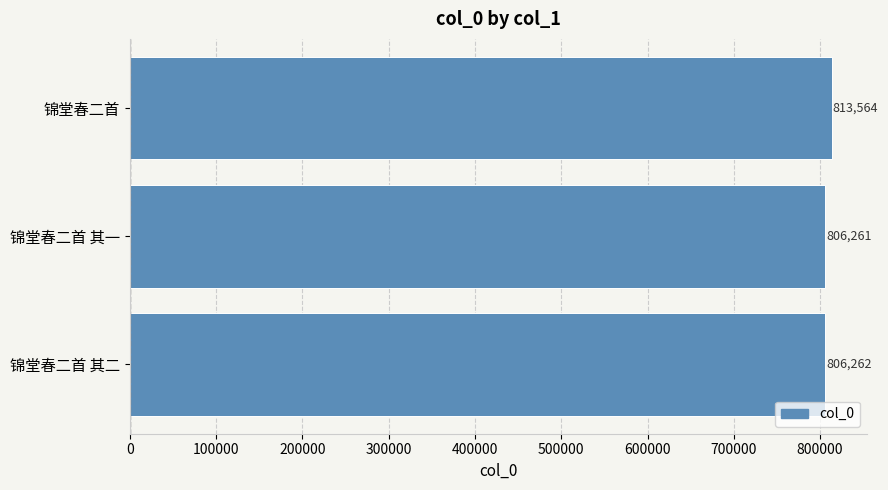

Read the value at 锦堂春二首 其二, to the nearest 50.

806250